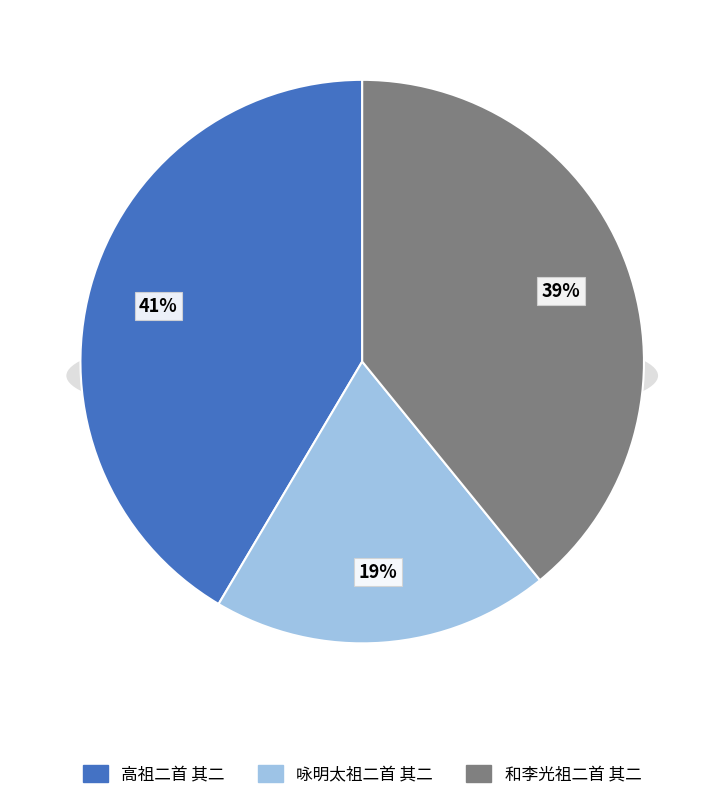

Is there any slice that represents more than half of the pie?

No